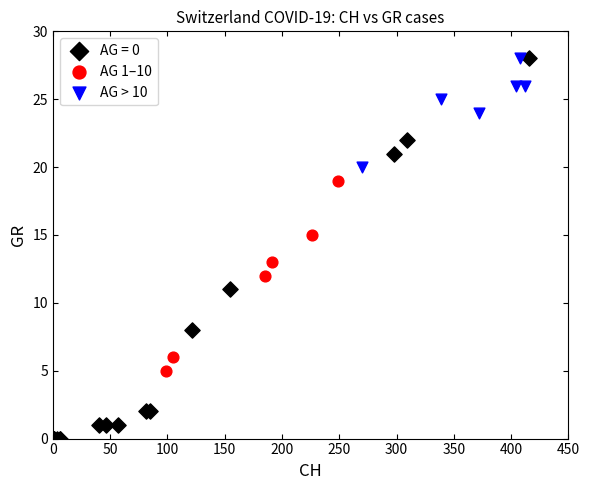

Which series has the widest spread of Y values?

AG = 0